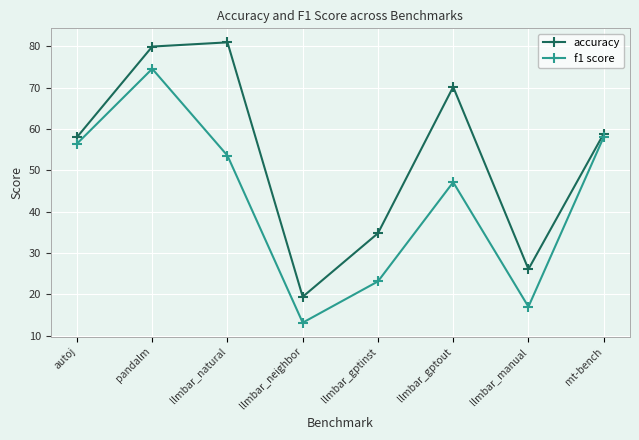

At which category is the sum across all series the highest?

pandalm